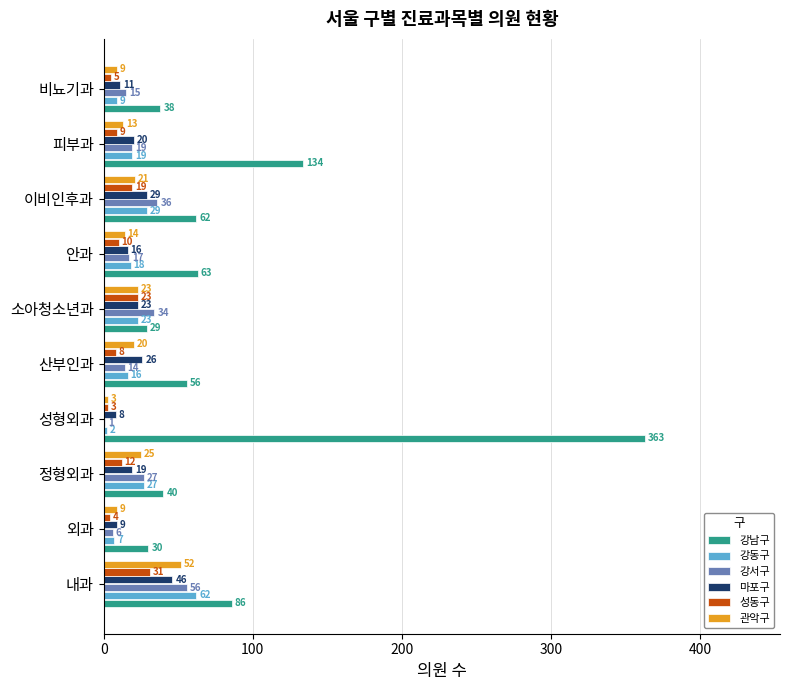

What is the maximum value for 마포구?

46